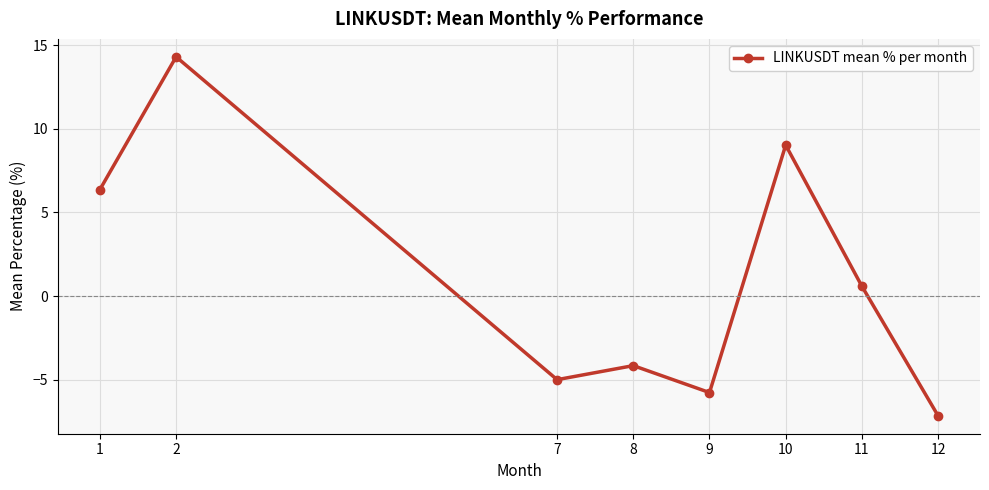

List the labels in order of value, largest first.

2, 10, 1, 11, 8, 7, 9, 12